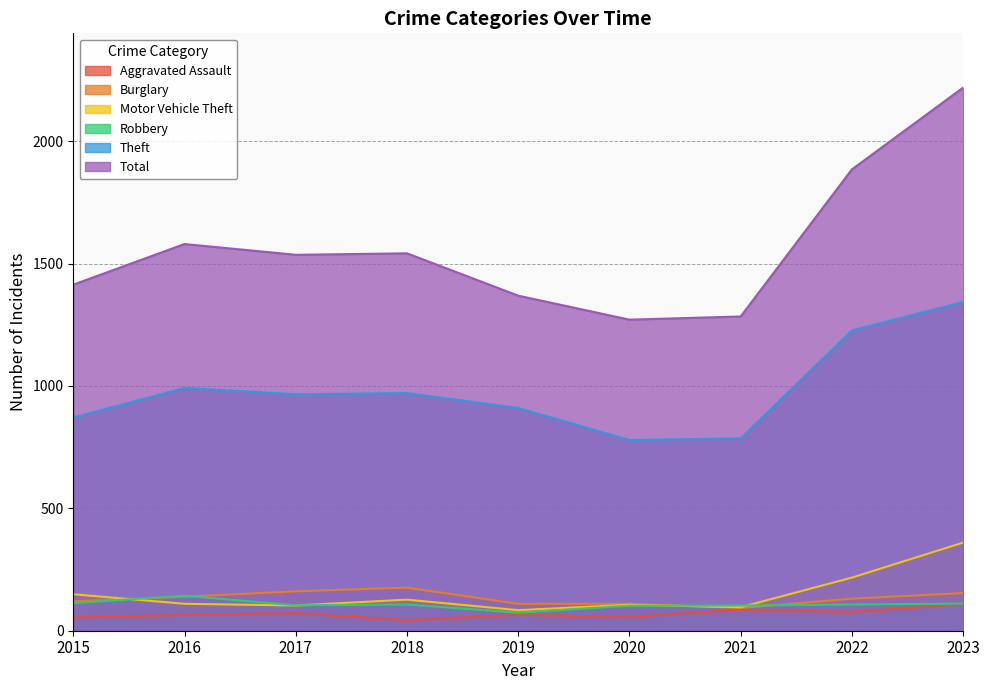

The Aggravated Assault series shows 21 at 2019. True or false?

False